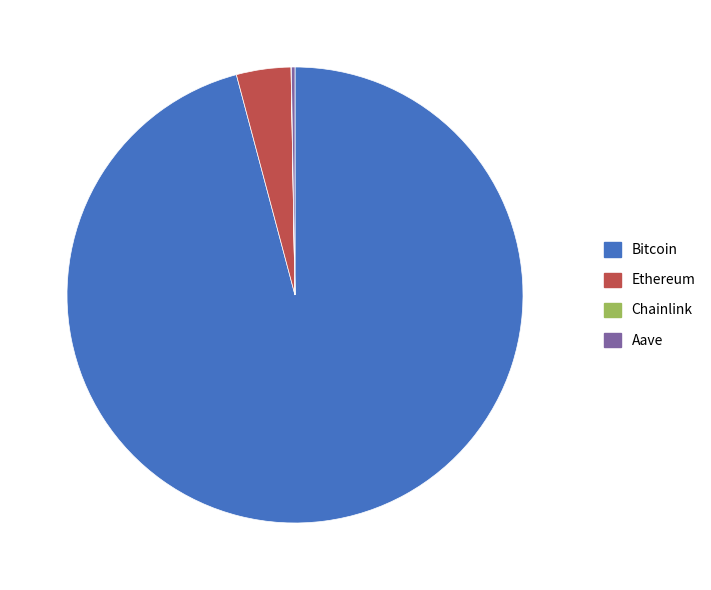

Which category has the biggest portion of the pie?

Bitcoin